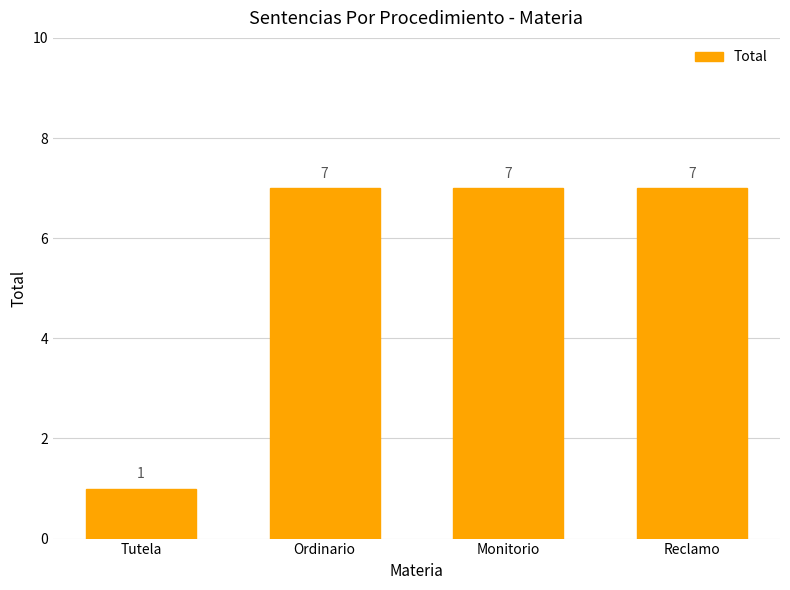

Approximately how many times larger is the value at Ordinario compared to Tutela?

7.0